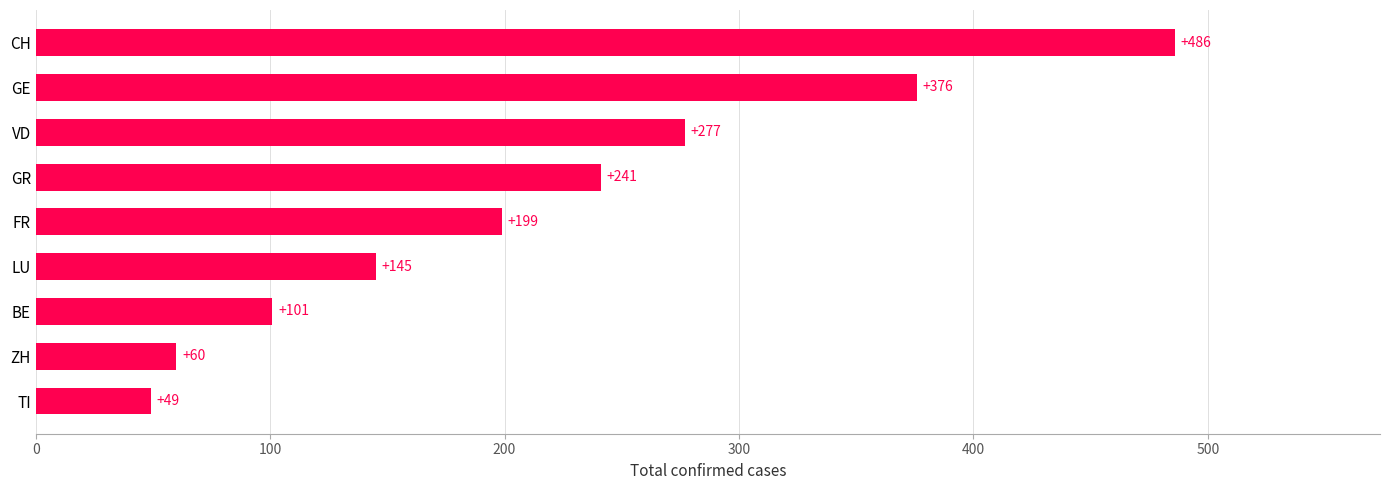

The value at CH is 128. True or false?

False